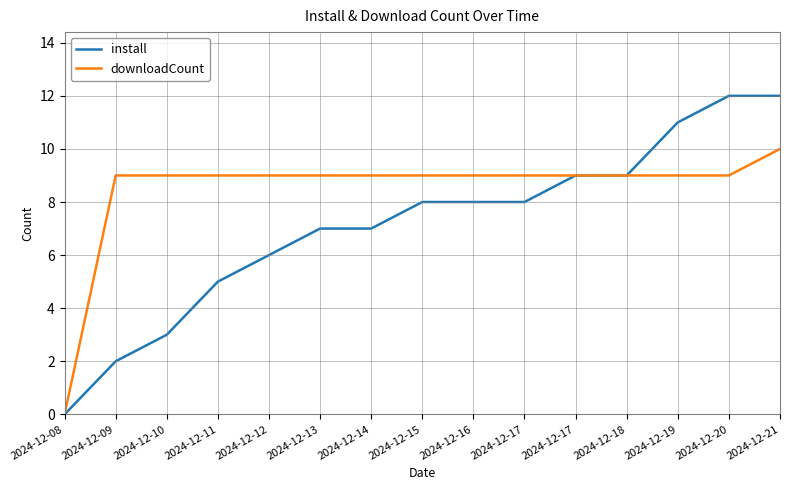

Is the value of downloadCount at 2024-12-15 greater than the value of install at 2024-12-08?

Yes